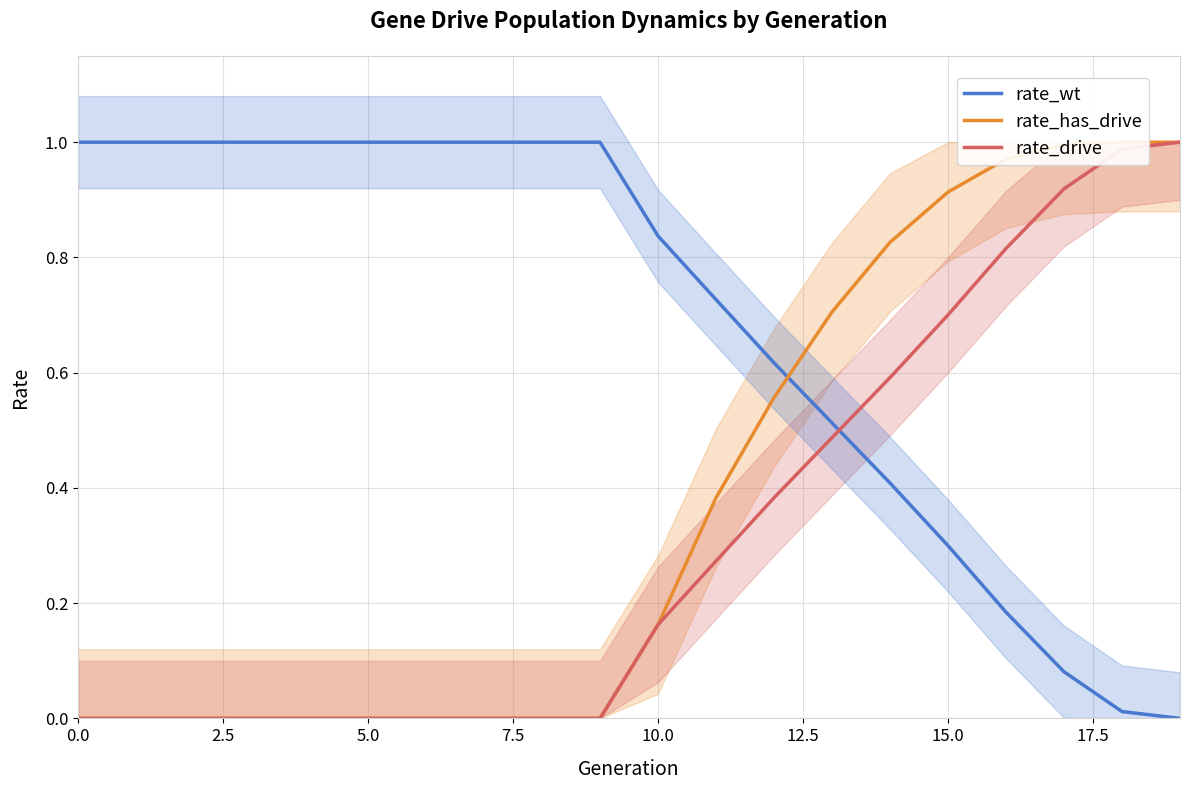

Count the number of data series in this chart.

3